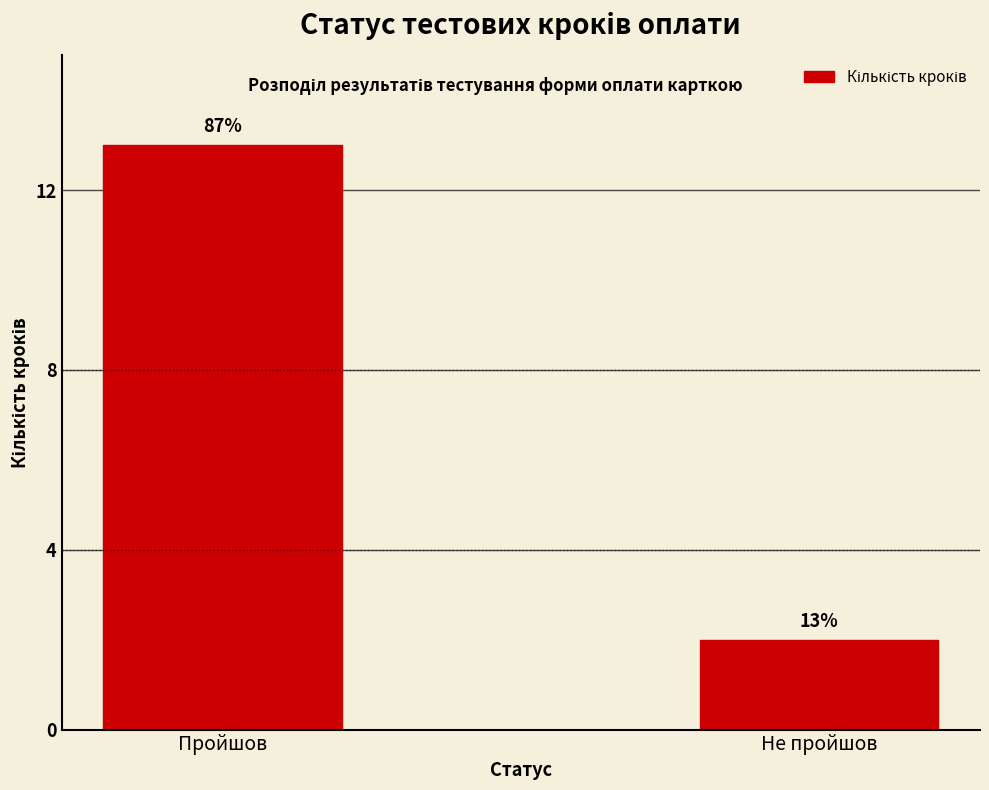

What is the label of the 1st bar from the right?

Не пройшов